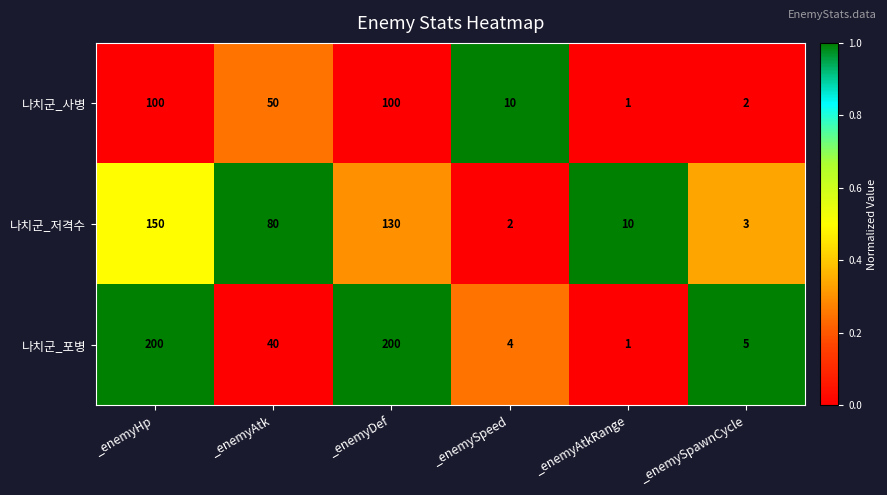

What is the greatest value displayed?

200